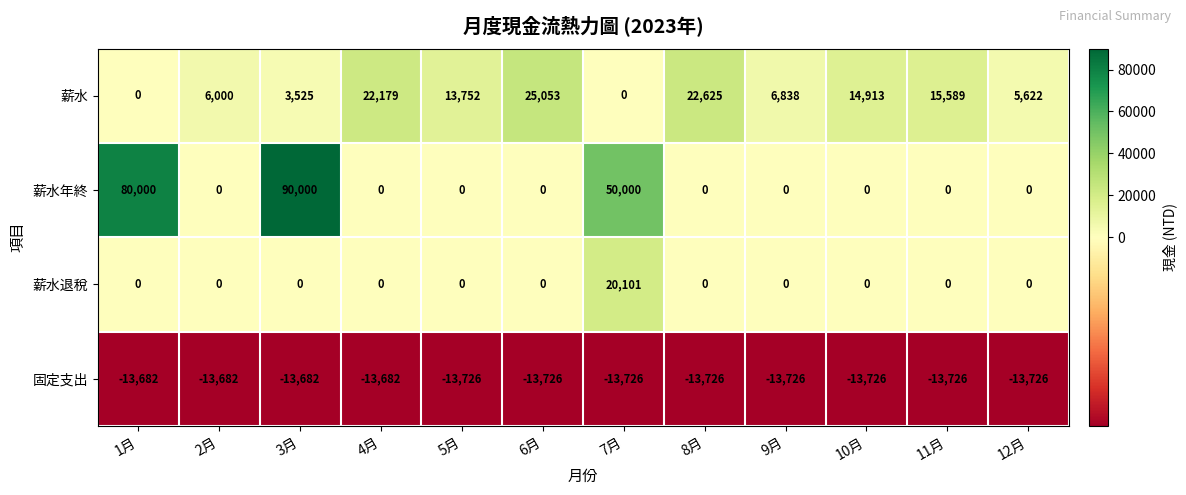

Which series changed the most between 1月 and 11月?

薪水年終